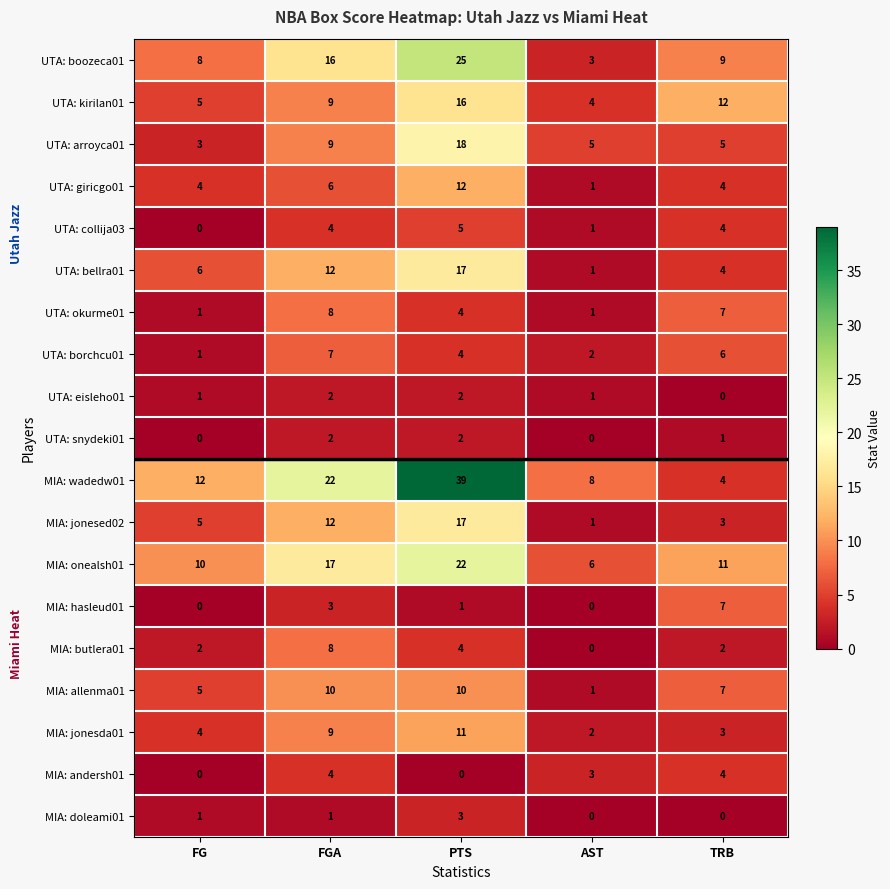

At which category is the sum across all series the highest?

PTS